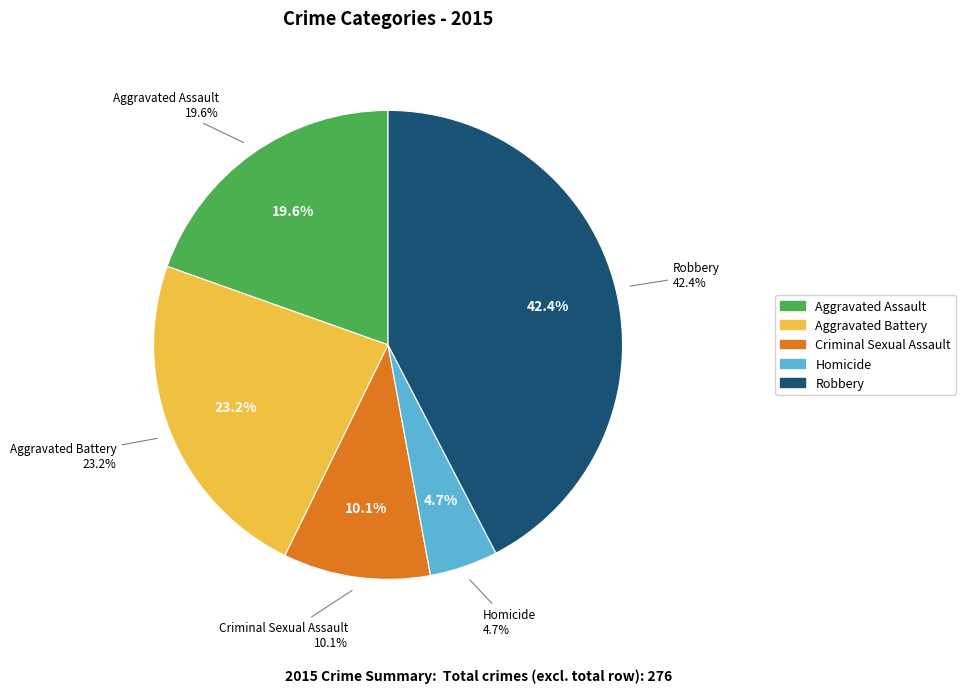

Is Robbery the majority of the pie?

No